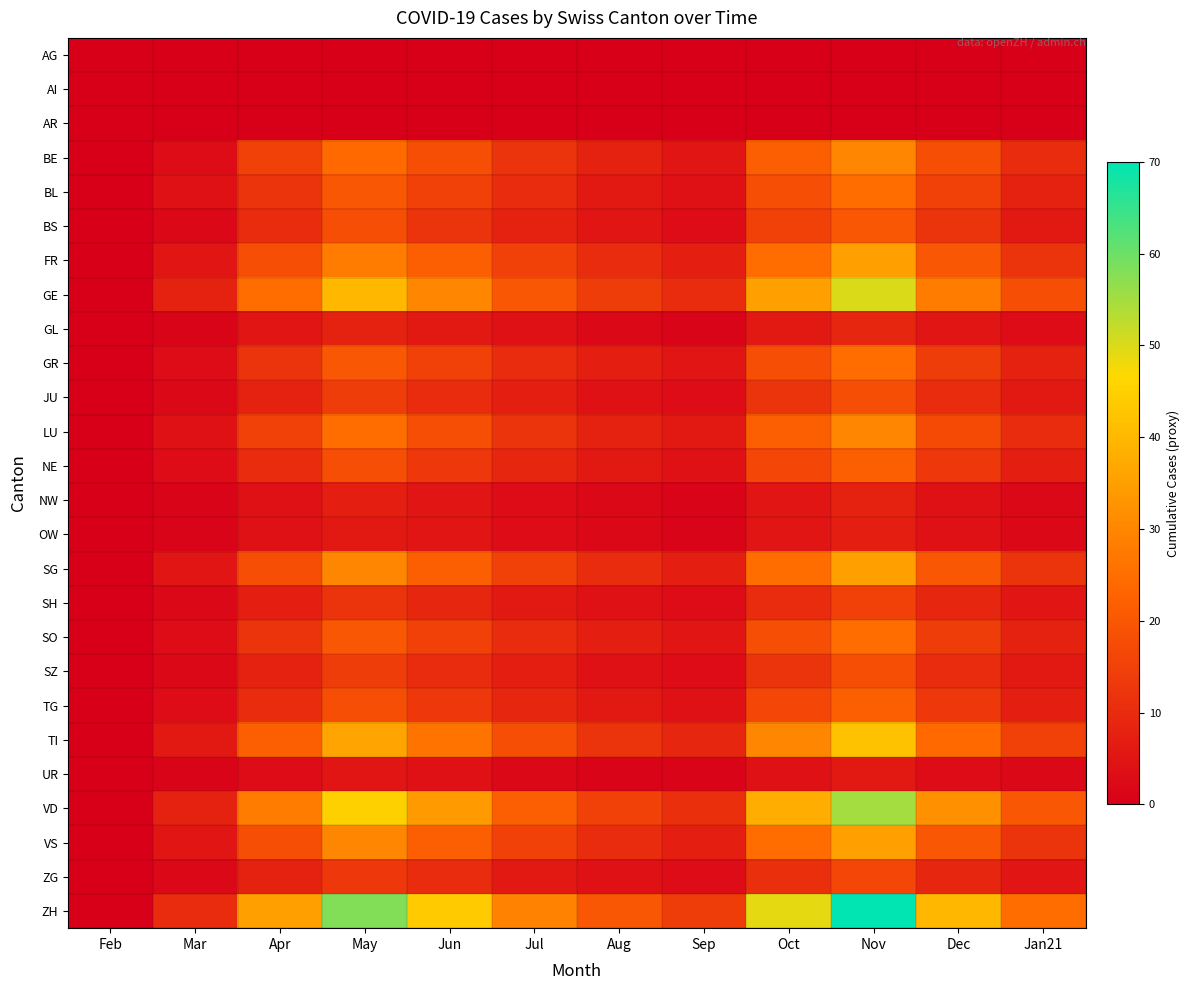

Reading left to right, list all the values displayed in this chart.

AG: Feb=0	Mar=0	Apr=0	May=0	Jun=0	Jul=0	Aug=0	Sep=0	Oct=0	Nov=0	Dec=0	Jan21=0
AI: Feb=0	Mar=0	Apr=0	May=0	Jun=0	Jul=0	Aug=0	Sep=0	Oct=0	Nov=0	Dec=0	Jan21=0
AR: Feb=0	Mar=0	Apr=0	May=0	Jun=0	Jul=0	Aug=0	Sep=0	Oct=0	Nov=0	Dec=0	Jan21=0
BE: Feb=0	Mar=3	Apr=15	May=24	Jun=18	Jul=12	Aug=8	Sep=5	Oct=22	Nov=30	Dec=18	Jan21=10
BL: Feb=0	Mar=4	Apr=12	May=20	Jun=15	Jul=10	Aug=6	Sep=4	Oct=18	Nov=25	Dec=15	Jan21=8
BS: Feb=0	Mar=2	Apr=10	May=18	Jun=12	Jul=8	Aug=5	Sep=3	Oct=15	Nov=20	Dec=12	Jan21=6
FR: Feb=0	Mar=5	Apr=18	May=28	Jun=22	Jul=15	Aug=10	Sep=7	Oct=25	Nov=35	Dec=20	Jan21=12
GE: Feb=0	Mar=8	Apr=25	May=40	Jun=30	Jul=20	Aug=14	Sep=10	Oct=35	Nov=50	Dec=28	Jan21=18
GL: Feb=0	Mar=1	Apr=5	May=8	Jun=6	Jul=4	Aug=2	Sep=1	Oct=6	Nov=9	Dec=5	Jan21=3
GR: Feb=0	Mar=3	Apr=12	May=20	Jun=15	Jul=10	Aug=7	Sep=5	Oct=18	Nov=25	Dec=14	Jan21=8
JU: Feb=0	Mar=2	Apr=8	May=14	Jun=10	Jul=7	Aug=4	Sep=3	Oct=12	Nov=18	Dec=10	Jan21=6
LU: Feb=0	Mar=4	Apr=15	May=25	Jun=18	Jul=12	Aug=8	Sep=6	Oct=22	Nov=30	Dec=17	Jan21=10
NE: Feb=0	Mar=3	Apr=10	May=18	Jun=13	Jul=9	Aug=6	Sep=4	Oct=16	Nov=22	Dec=13	Jan21=7
NW: Feb=0	Mar=1	Apr=4	May=7	Jun=5	Jul=3	Aug=2	Sep=1	Oct=5	Nov=8	Dec=4	Jan21=2
OW: Feb=0	Mar=1	Apr=4	May=6	Jun=5	Jul=3	Aug=2	Sep=1	Oct=5	Nov=7	Dec=4	Jan21=2
SG: Feb=0	Mar=5	Apr=18	May=30	Jun=22	Jul=15	Aug=10	Sep=7	Oct=25	Nov=35	Dec=20	Jan21=12
SH: Feb=0	Mar=2	Apr=7	May=12	Jun=9	Jul=6	Aug=4	Sep=3	Oct=10	Nov=15	Dec=9	Jan21=5
SO: Feb=0	Mar=3	Apr=12	May=20	Jun=15	Jul=10	Aug=7	Sep=5	Oct=18	Nov=25	Dec=14	Jan21=8
SZ: Feb=0	Mar=2	Apr=8	May=14	Jun=10	Jul=7	Aug=4	Sep=3	Oct=12	Nov=18	Dec=10	Jan21=6
TG: Feb=0	Mar=3	Apr=10	May=18	Jun=13	Jul=9	Aug=6	Sep=4	Oct=16	Nov=22	Dec=13	Jan21=7
TI: Feb=0	Mar=6	Apr=22	May=36	Jun=26	Jul=18	Aug=12	Sep=9	Oct=30	Nov=42	Dec=24	Jan21=15
UR: Feb=0	Mar=1	Apr=3	May=5	Jun=4	Jul=2	Aug=1	Sep=1	Oct=4	Nov=6	Dec=3	Jan21=2
VD: Feb=0	Mar=8	Apr=28	May=45	Jun=34	Jul=22	Aug=15	Sep=11	Oct=38	Nov=55	Dec=32	Jan21=20
VS: Feb=0	Mar=5	Apr=18	May=30	Jun=22	Jul=15	Aug=10	Sep=7	Oct=25	Nov=35	Dec=20	Jan21=12
ZG: Feb=0	Mar=2	Apr=8	May=13	Jun=10	Jul=6	Aug=4	Sep=3	Oct=11	Nov=16	Dec=9	Jan21=5
ZH: Feb=0	Mar=10	Apr=35	May=58	Jun=44	Jul=29	Aug=20	Sep=14	Oct=49	Nov=70	Dec=40	Jan21=25